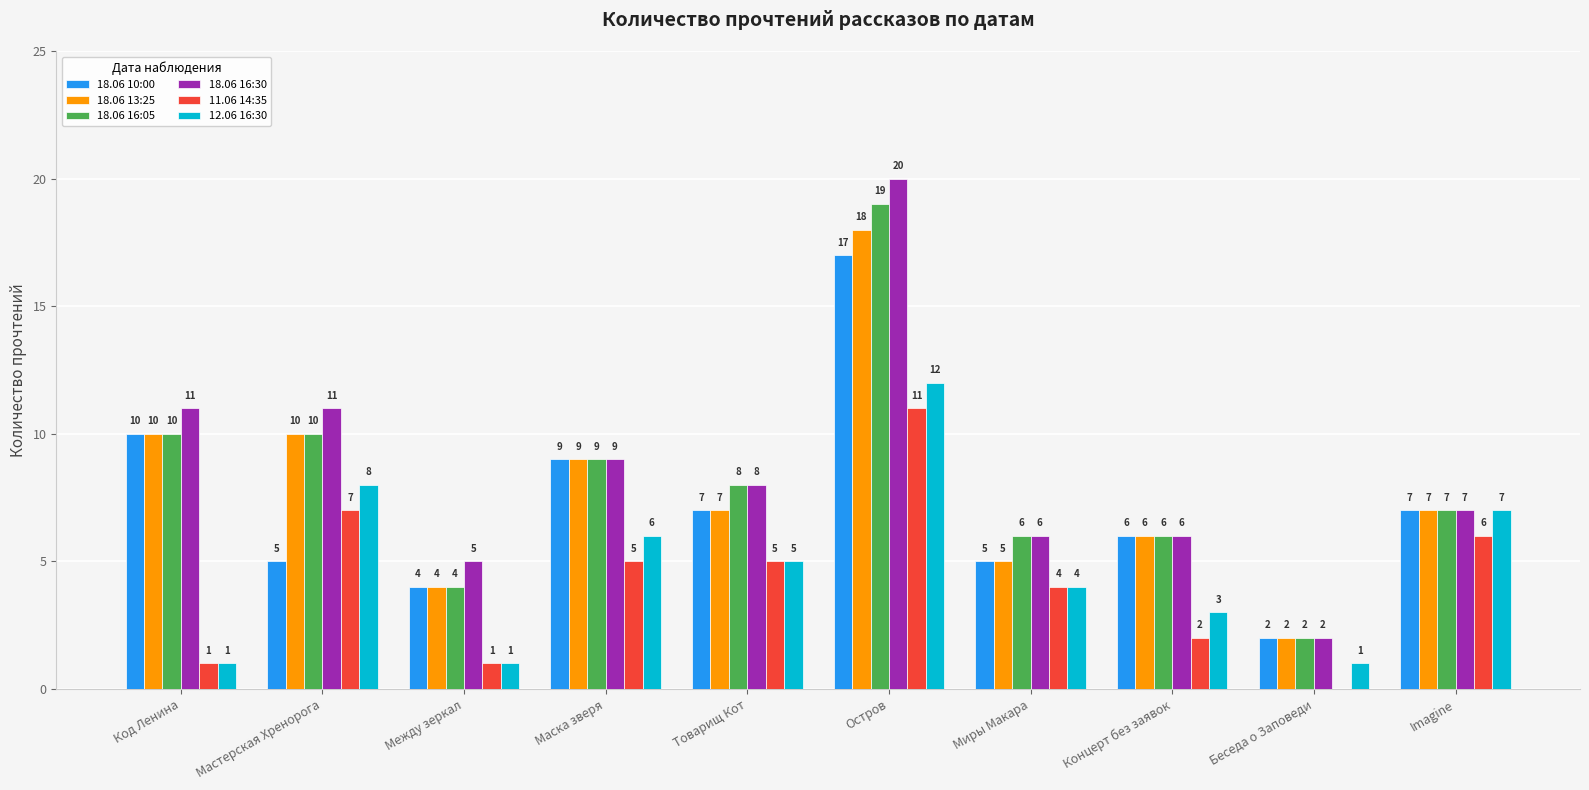

What is the total value across all series at Беседа о Заповеди?

9